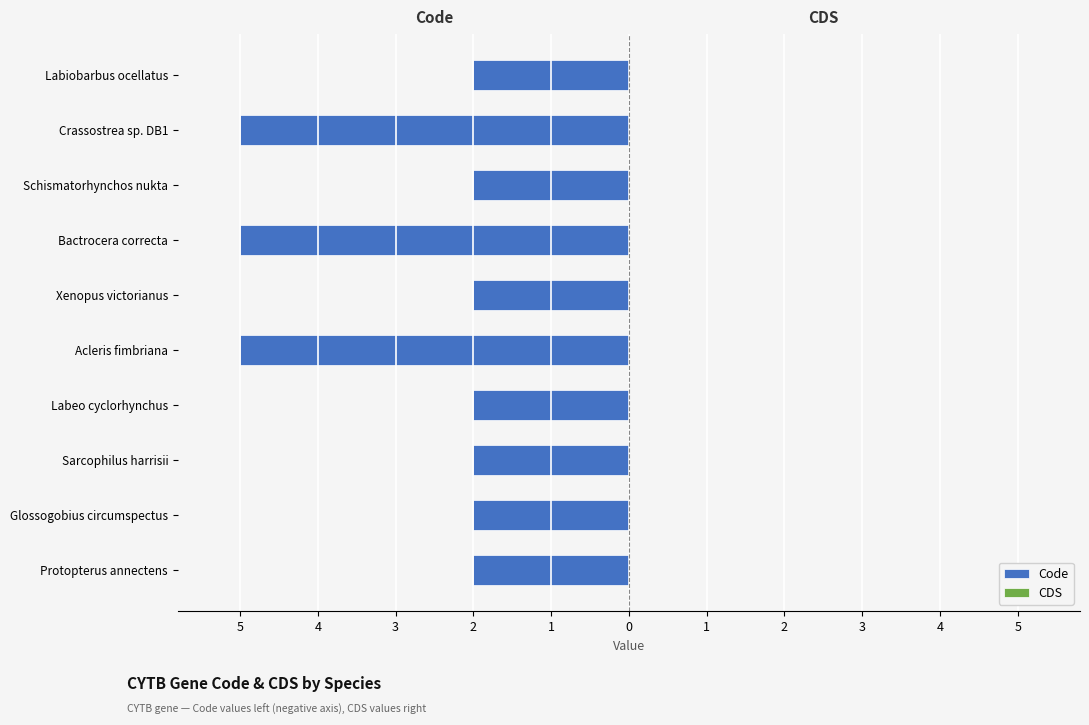

Does the chart contain any negative values?

Yes